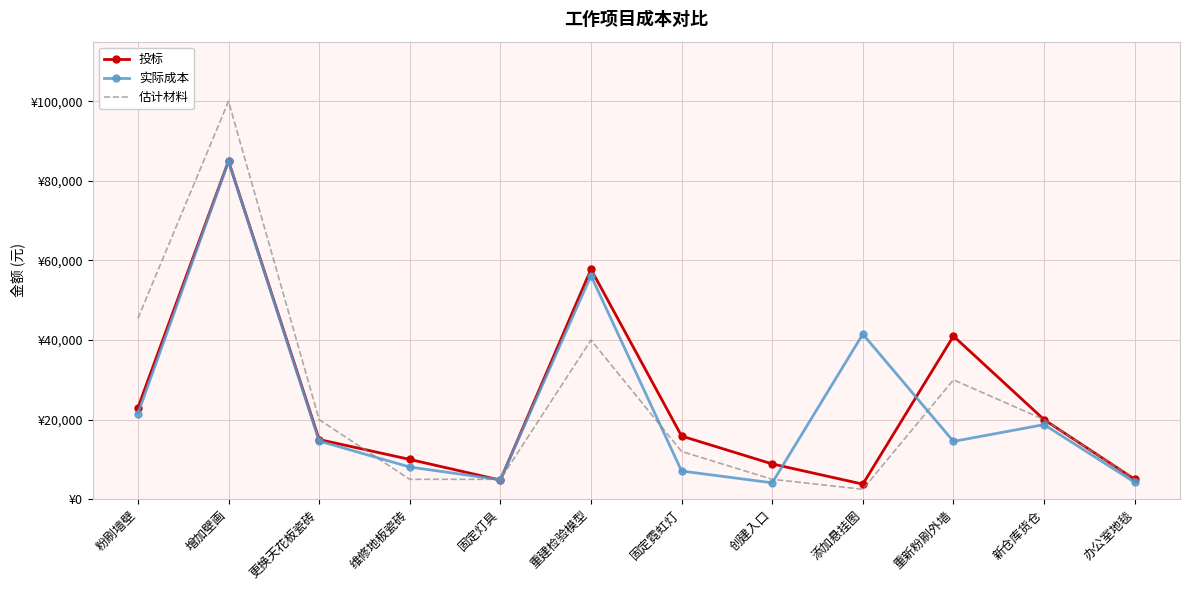

What are all the series names shown in the legend?

投标, 实际成本, 估计材料